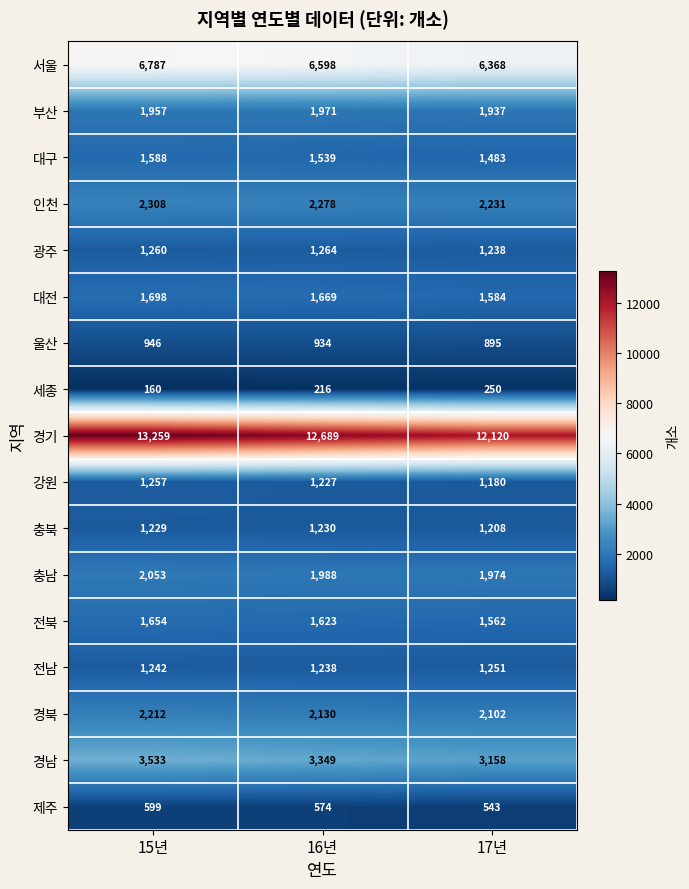

What is the total value across all series at 16년?

42517